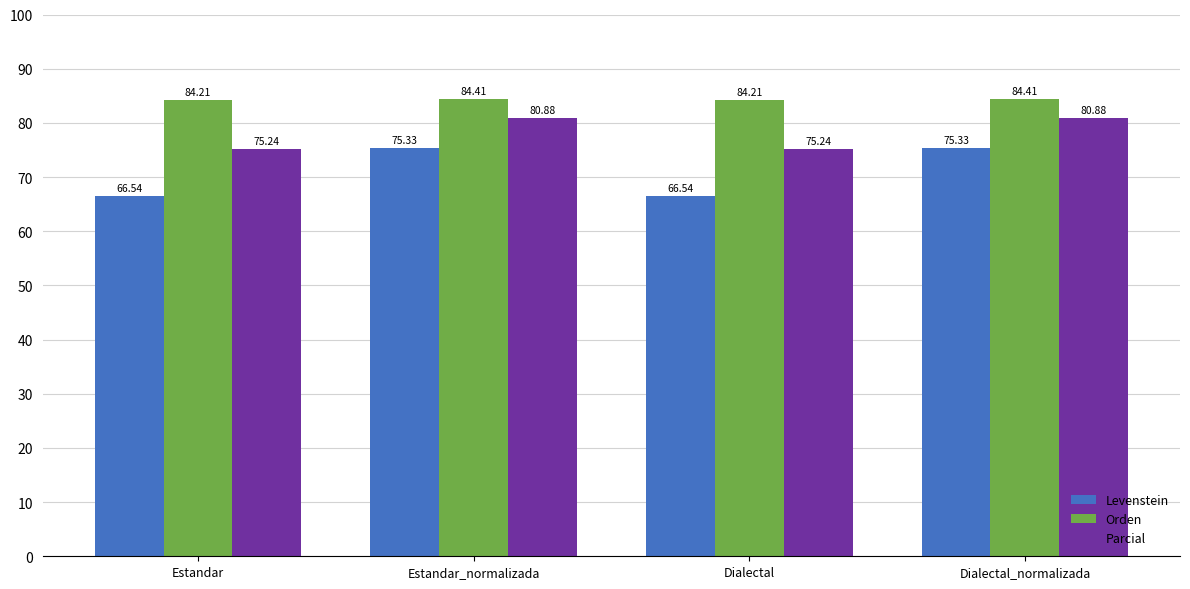

Rank the series at Dialectal from highest to lowest value.

Orden, Parcial, Levenstein